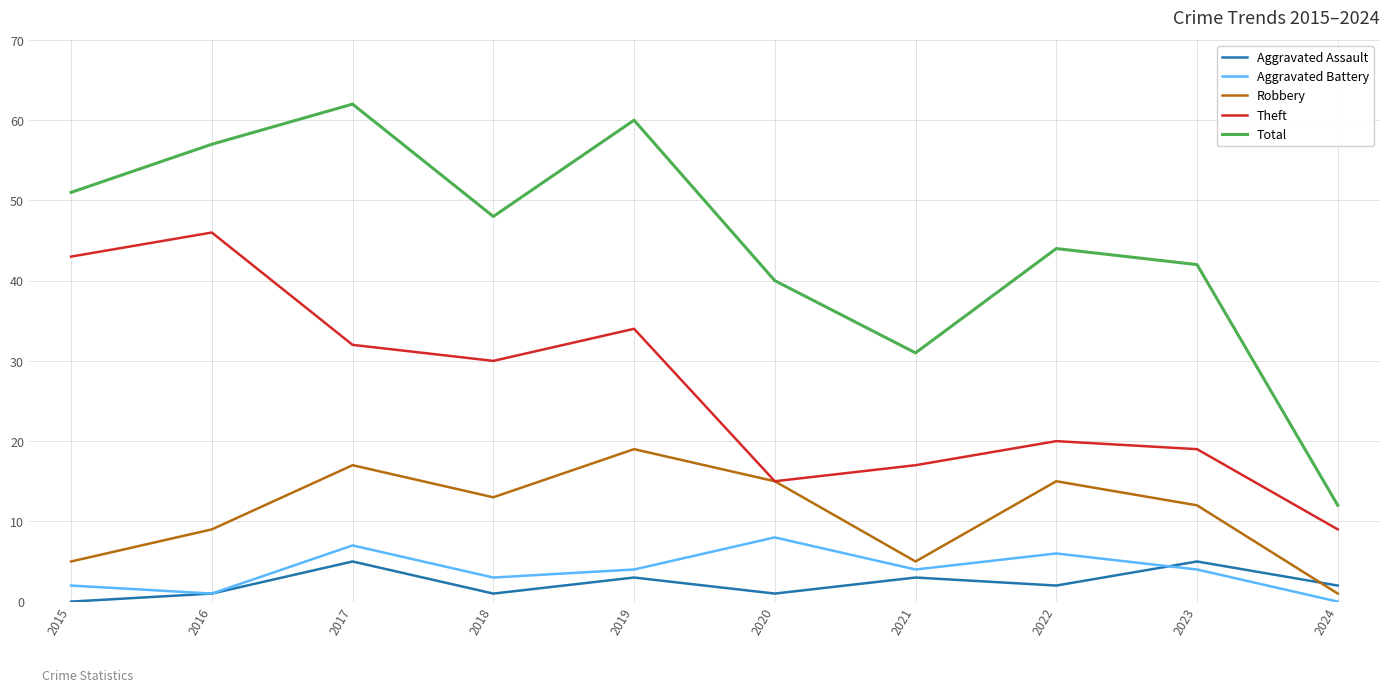

Reading left to right, what are all the values shown in this chart?

Aggravated Assault: 2015=0	2016=1	2017=5	2018=1	2019=3	2020=1	2021=3	2022=2	2023=5	2024=2
Aggravated Battery: 2015=2	2016=1	2017=7	2018=3	2019=4	2020=8	2021=4	2022=6	2023=4	2024=0
Robbery: 2015=5	2016=9	2017=17	2018=13	2019=19	2020=15	2021=5	2022=15	2023=12	2024=1
Theft: 2015=43	2016=46	2017=32	2018=30	2019=34	2020=15	2021=17	2022=20	2023=19	2024=9
Total: 2015=51	2016=57	2017=62	2018=48	2019=60	2020=40	2021=31	2022=44	2023=42	2024=12